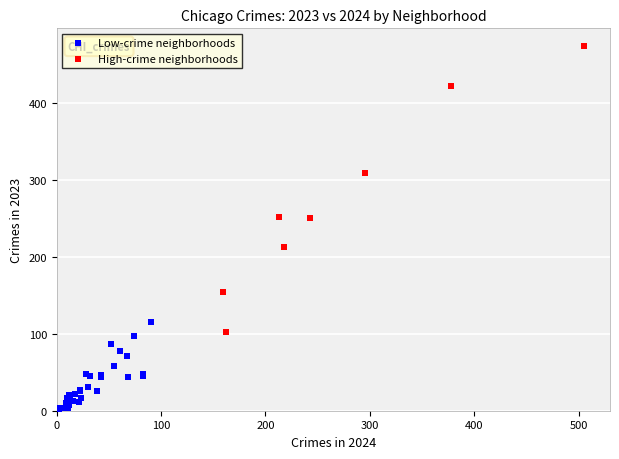

Which series contains the highest Y value?

High-crime neighborhoods